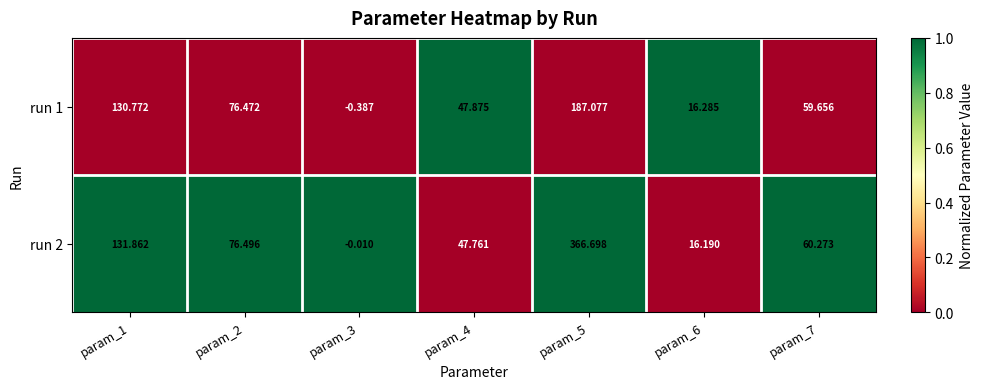

At how many categories does at least one series exceed 0?

6